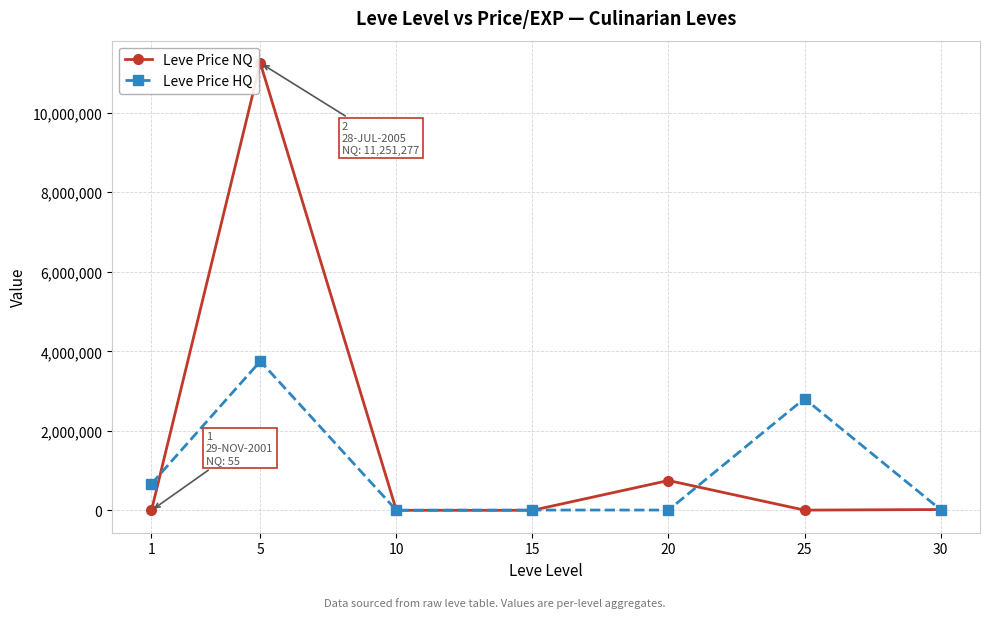

Which series has the widest spread of values?

Leve Price NQ